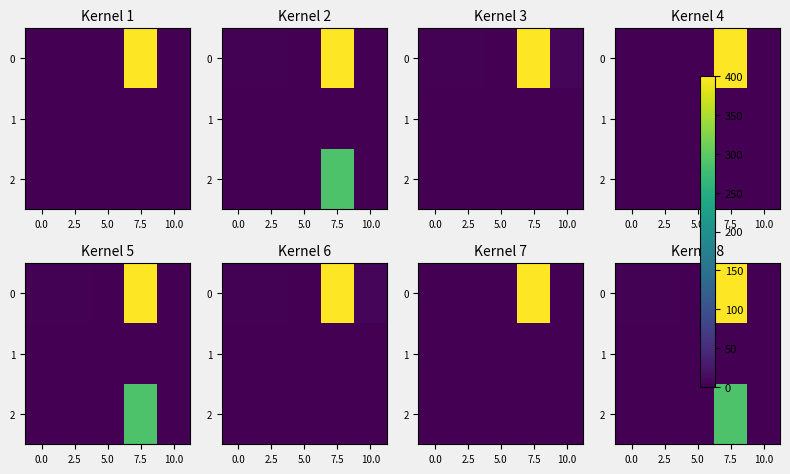

The value of 0 at 10.0 is -120. True or false?

False